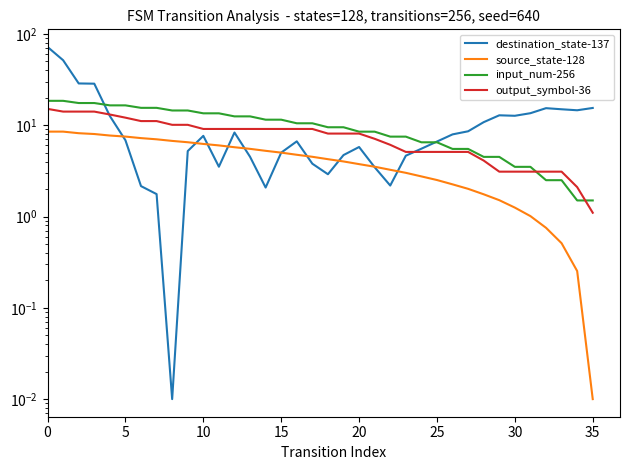

Does the chart display data point markers on the line(s)?

No